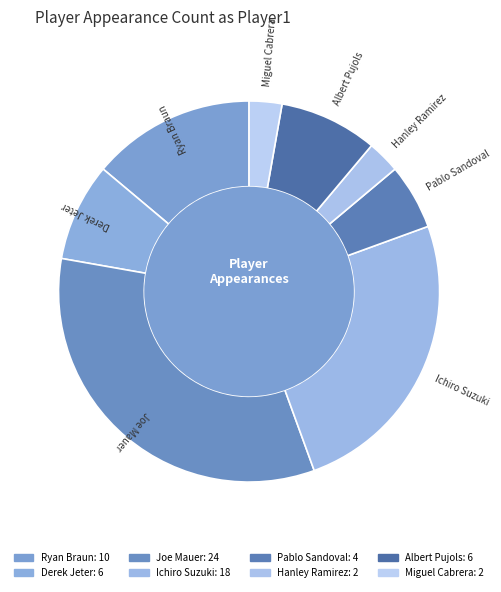

Approximately how many times larger is the value at Albert Pujols compared to Hanley Ramirez?

3.0